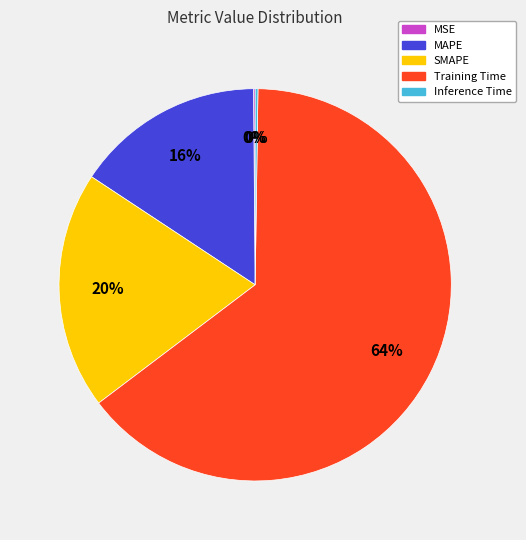

To the nearest percent, what percentage of the pie is Training Time?

64%